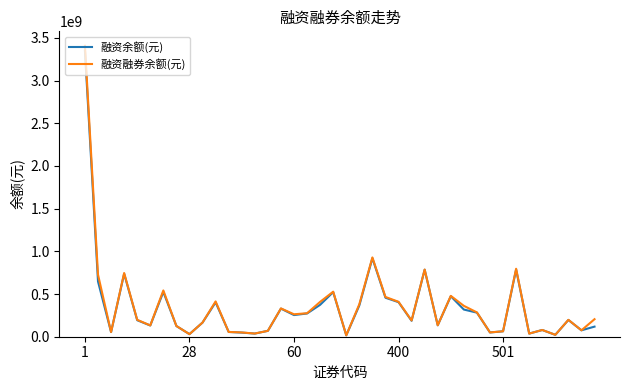

List the series in order of their peak value, highest first.

融资融券余额(元), 融资余额(元)